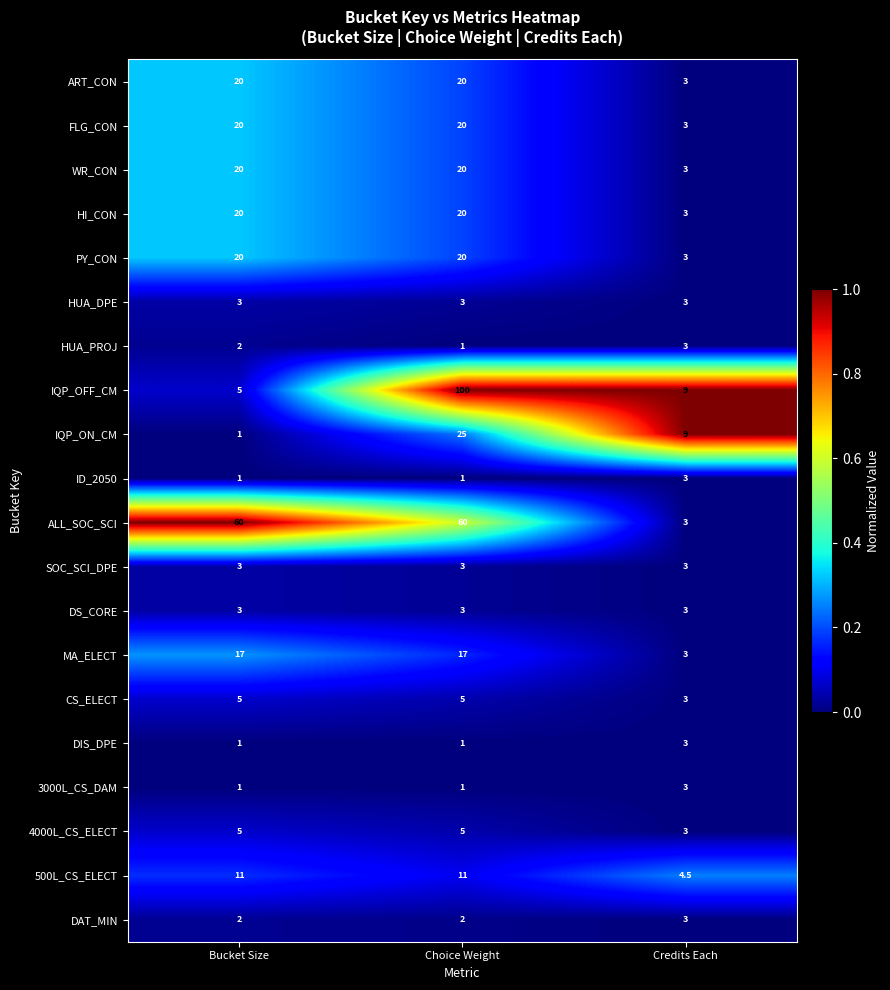

What is the total value across all series at Credits Each?

73.5